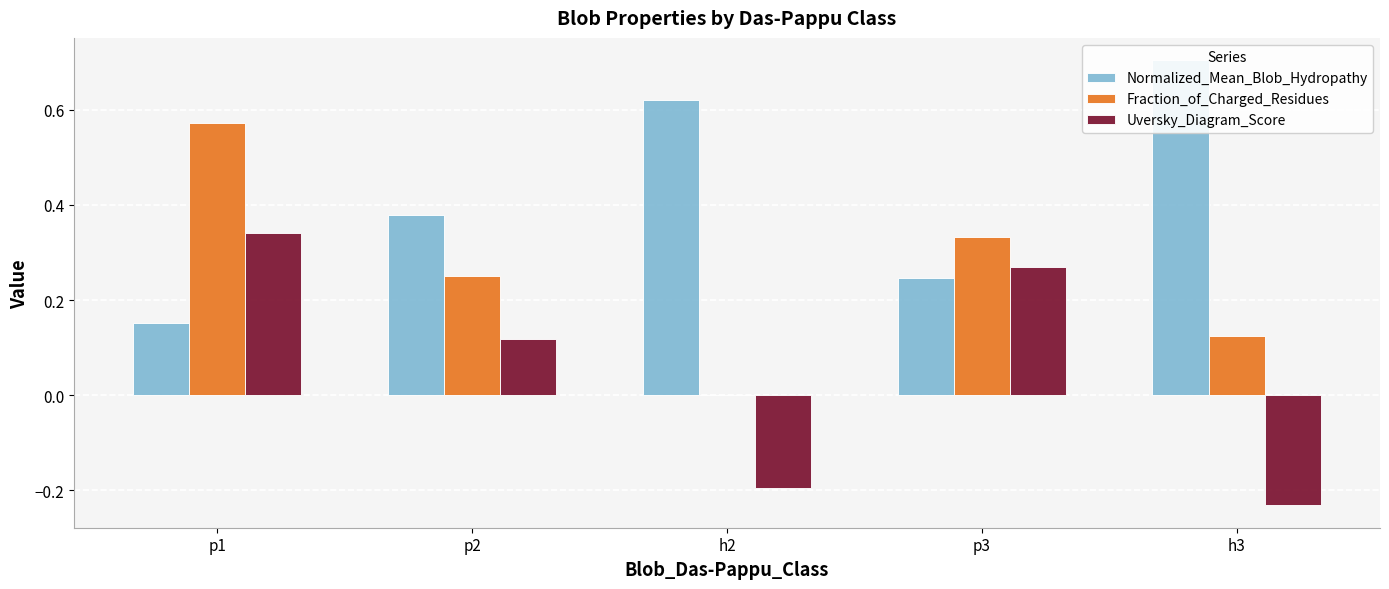

How many bars are there in total?

15